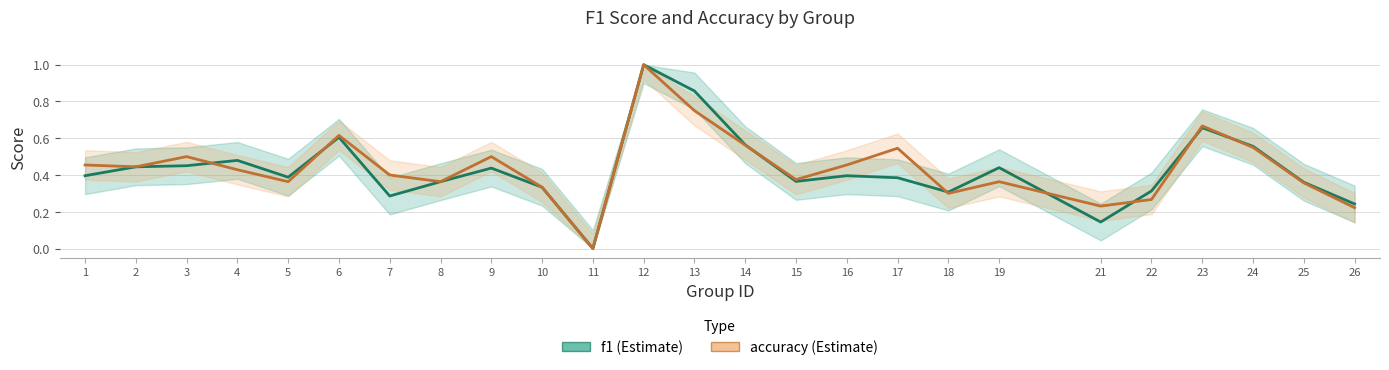

The accuracy series shows 1.7 at 12. True or false?

False